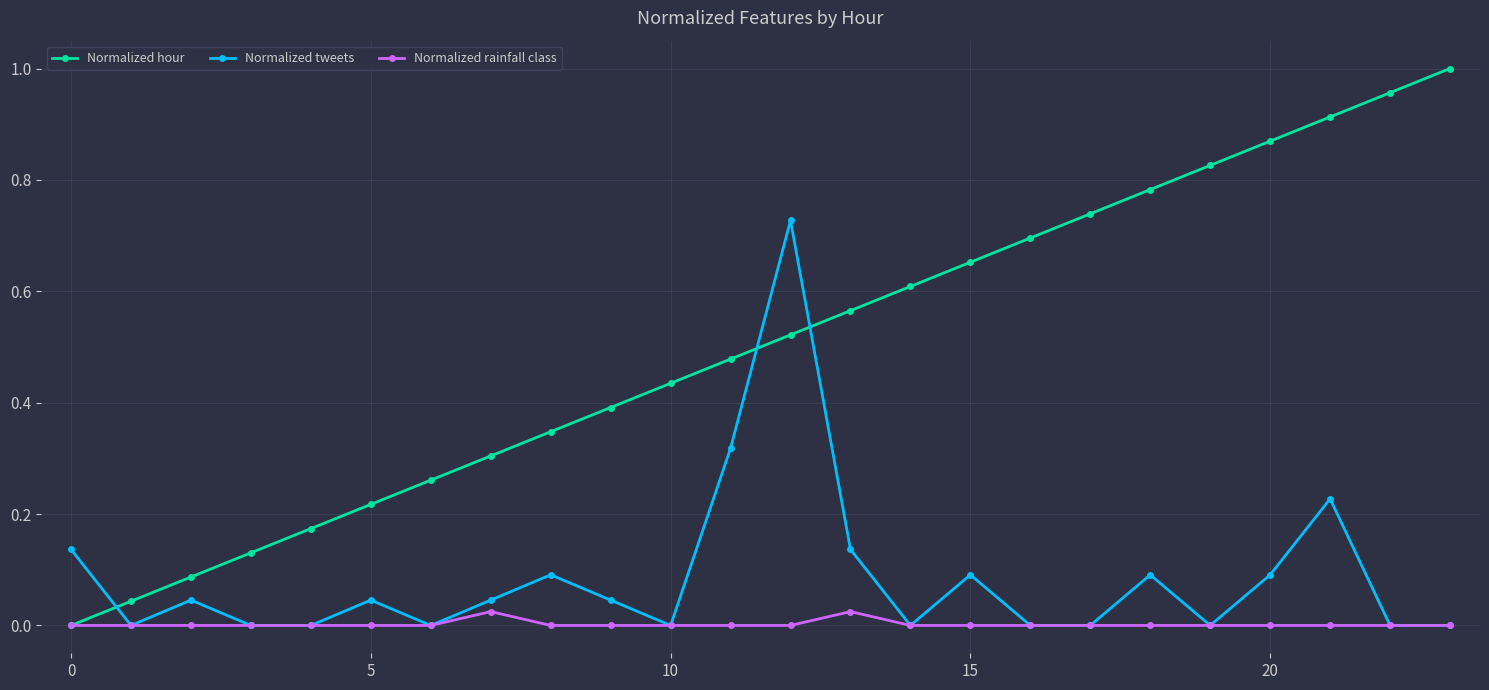

What are all the series names shown in the legend?

Normalized hour, Normalized tweets, Normalized rainfall class